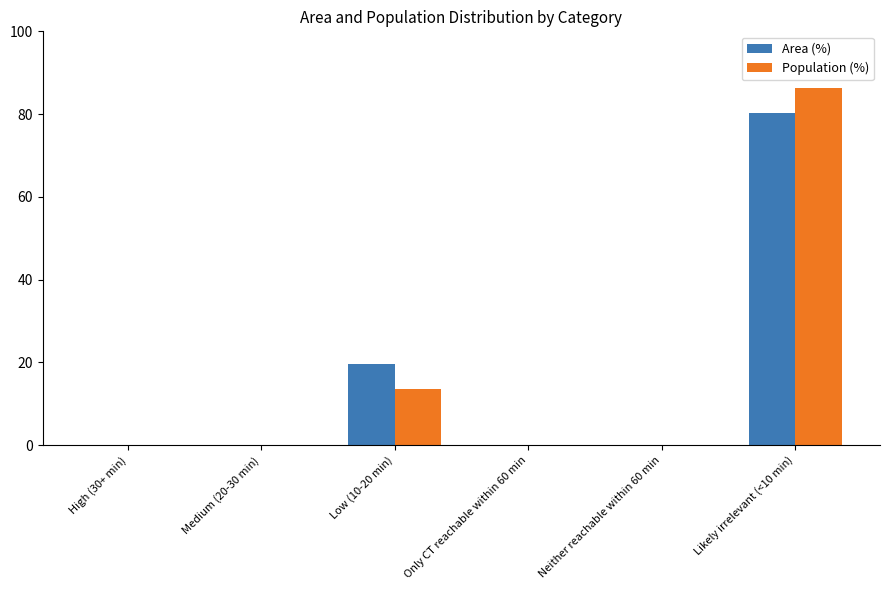

Count the number of categories in the chart.

6